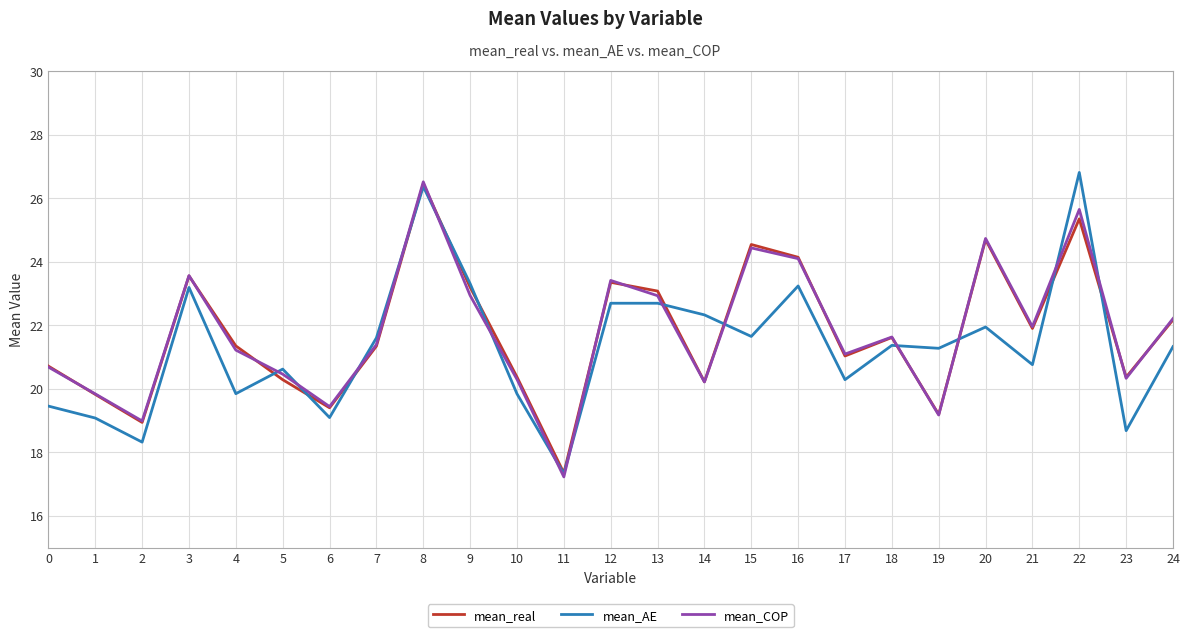

What is the total value across all series at 19?

59.6